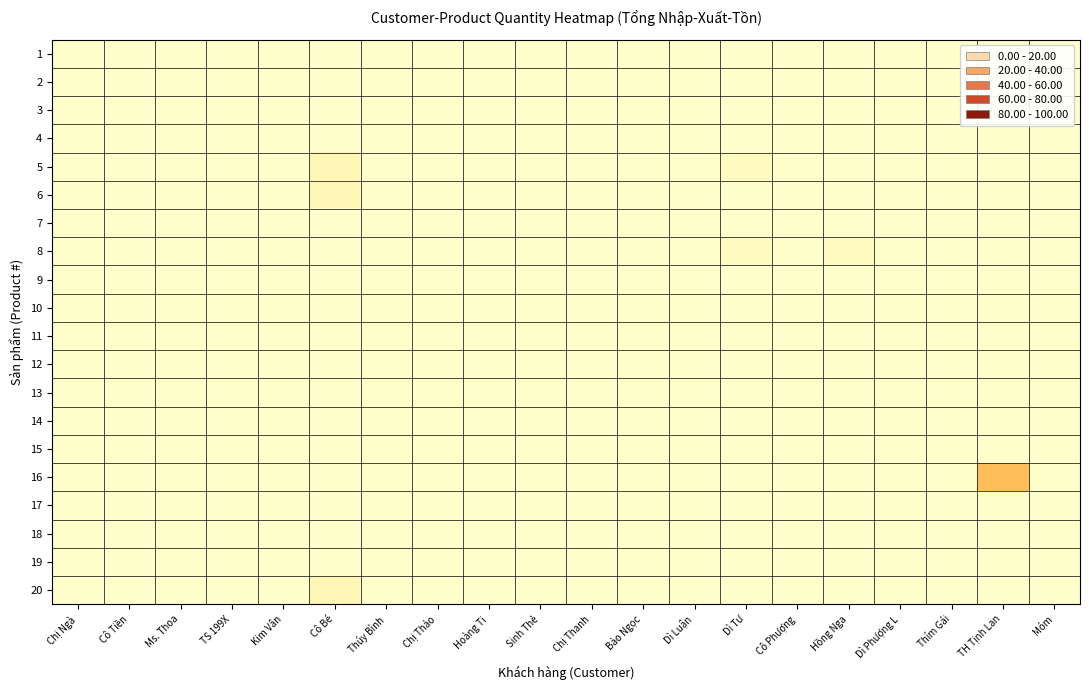

Which has a higher value, Dì Tư or Thúy Bình?

Dì Tư